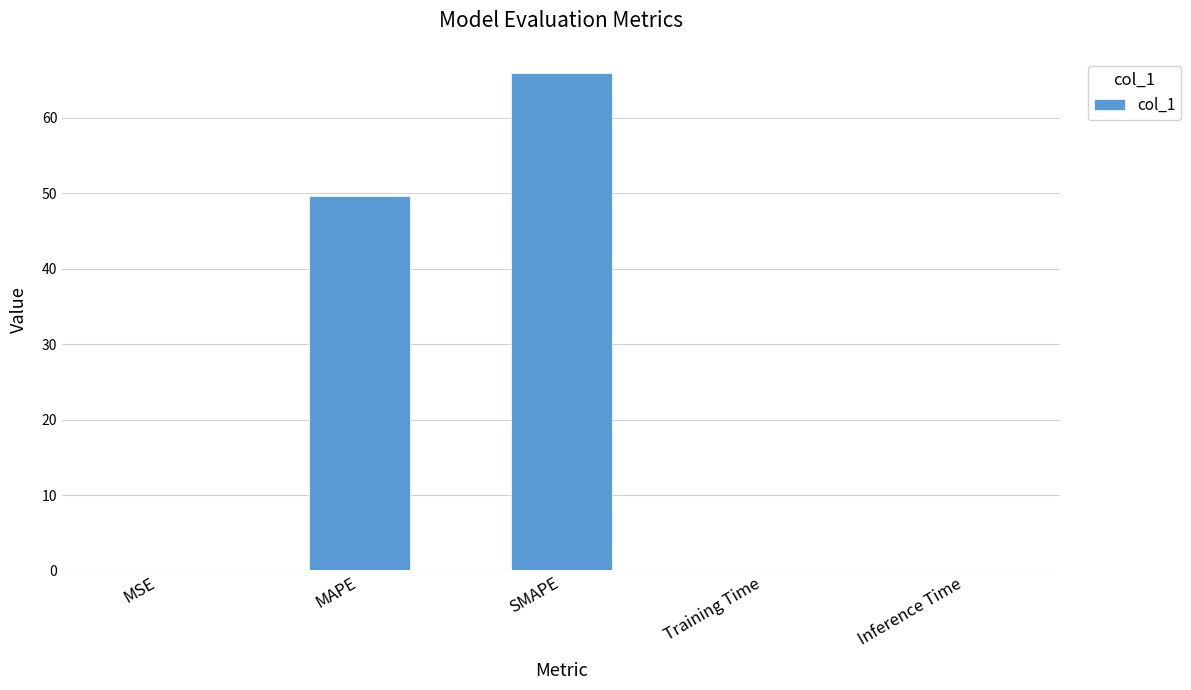

What is the greatest value displayed?

66.0